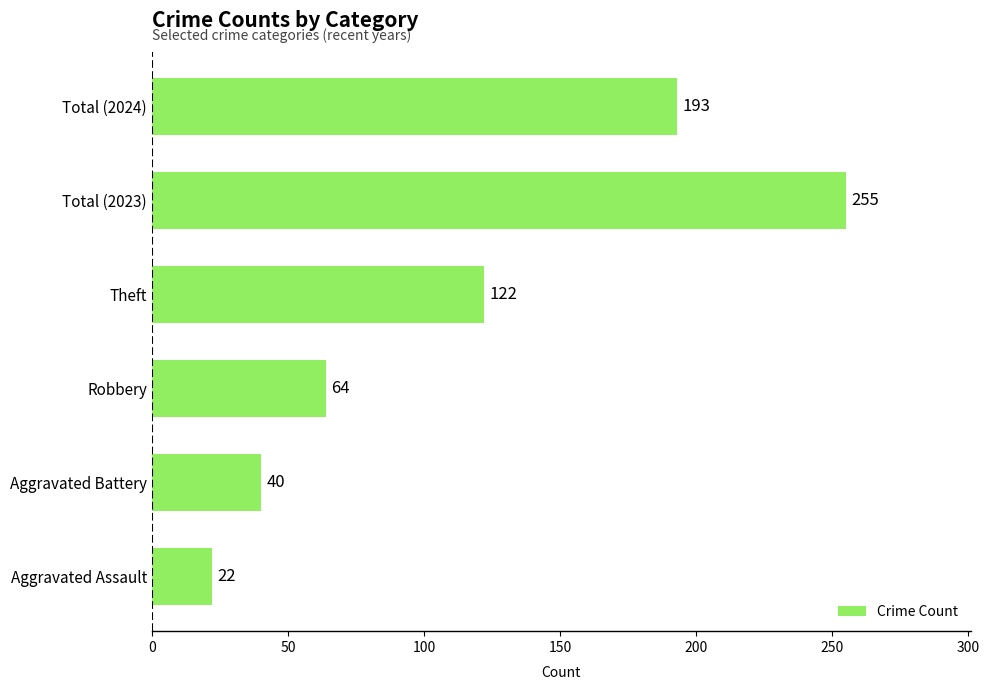

What is the average value?

116